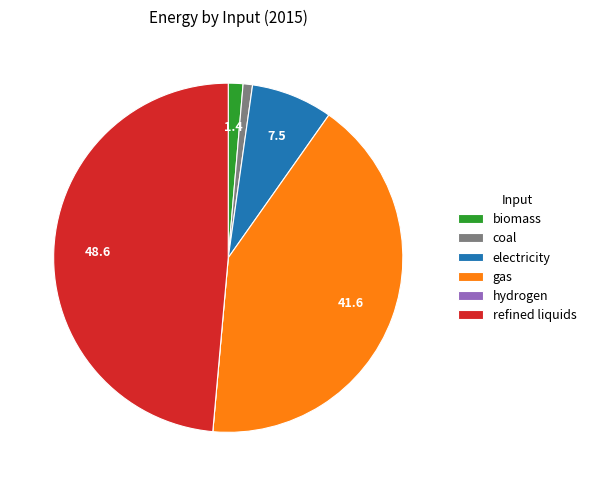

Is the sum of biomass and coal greater than half?

No